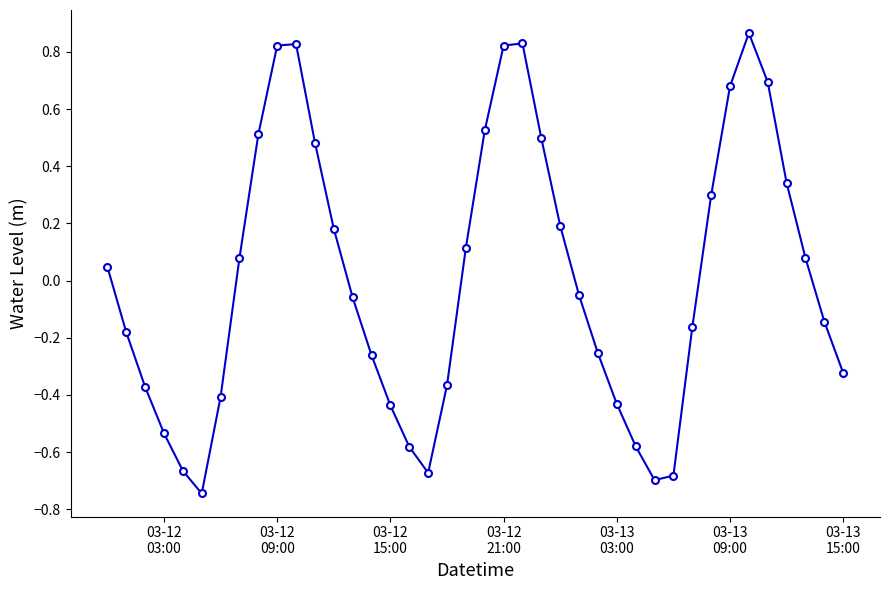

What is the difference between the maximum and minimum values?

1.6